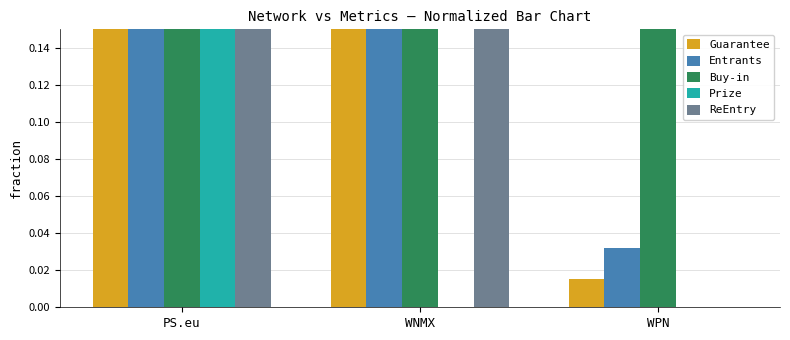

What is the label of the 3rd bar from the left?

WPN